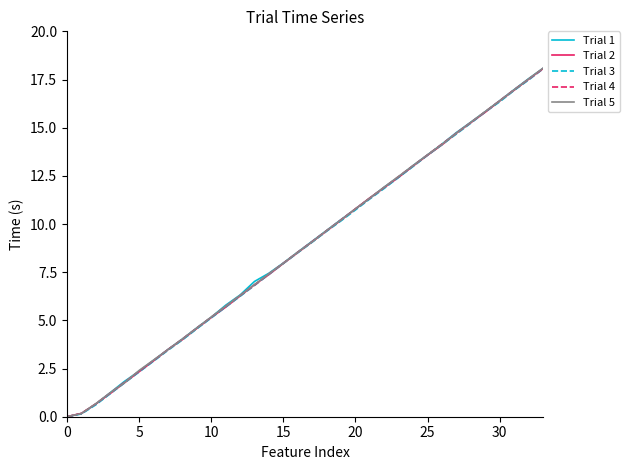

What is the greatest value displayed?

18.1